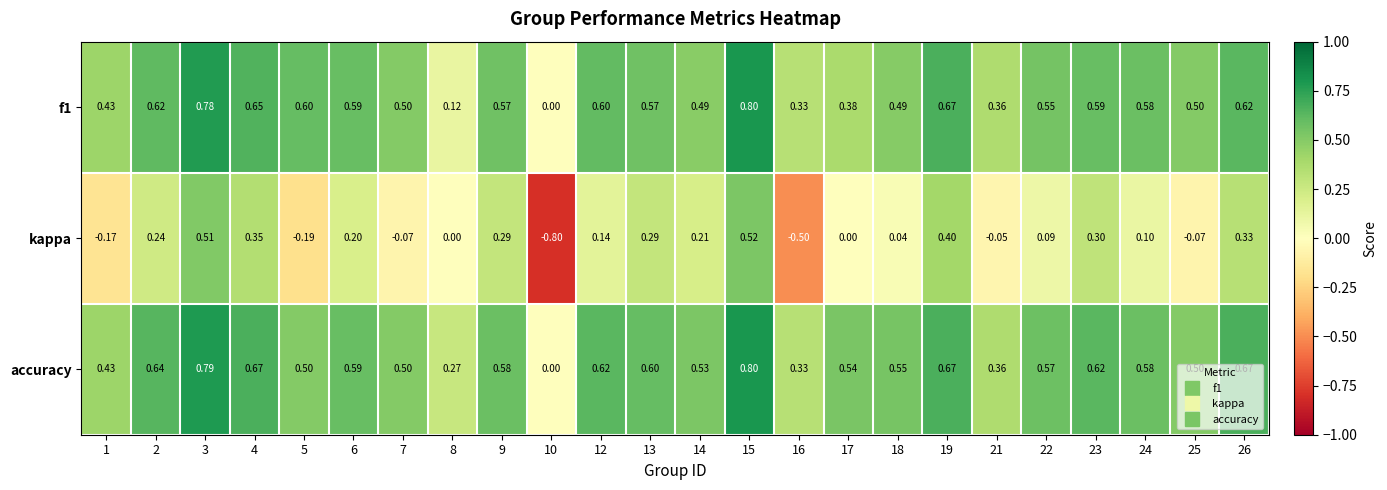

Is the value of f1 at 24 greater than the value of kappa at 9?

Yes